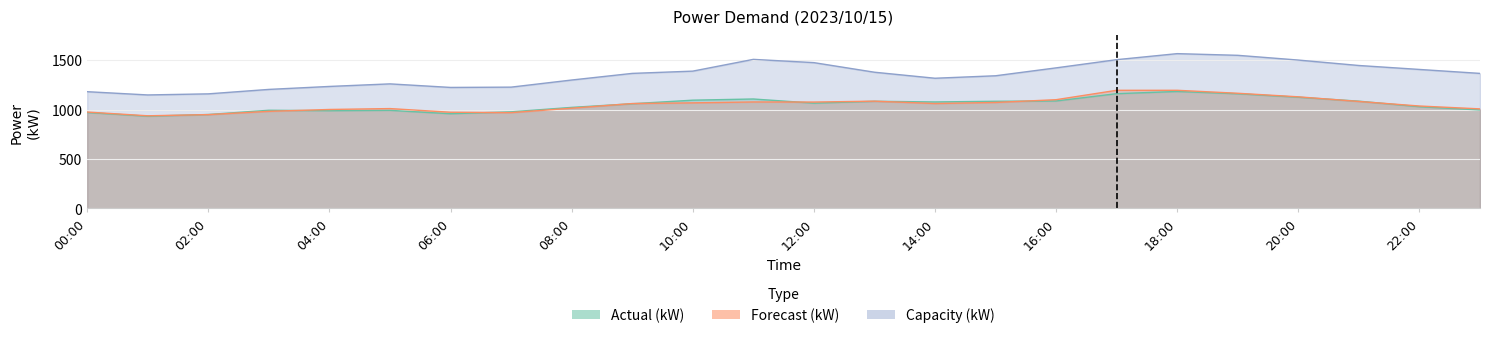

What is the value of the Forecast (kW) point at the 15th from the left?

1061